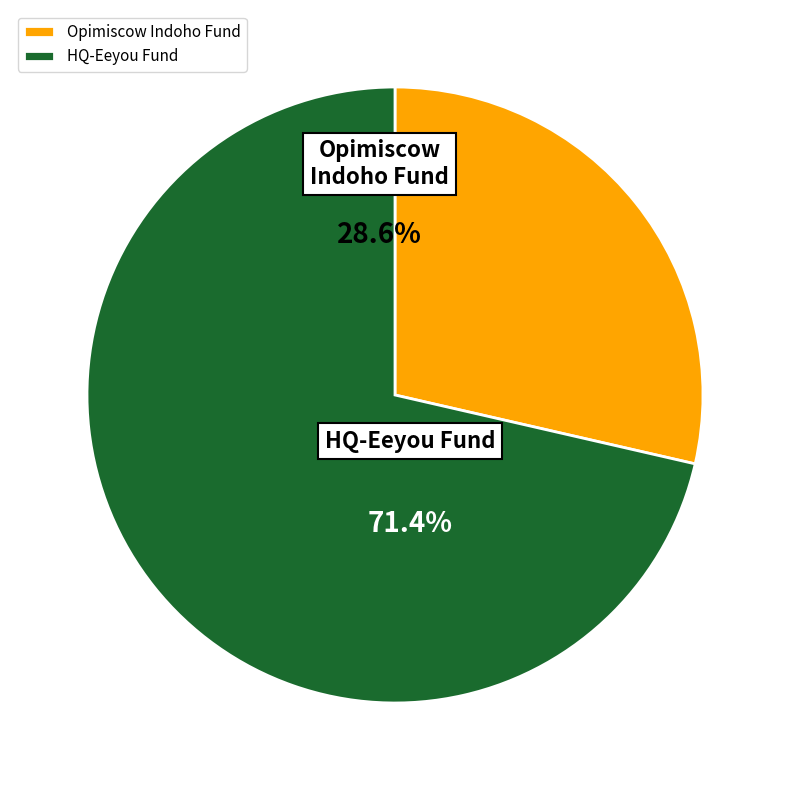

Which slice is the smallest?

Opimiscow Indoho Fund